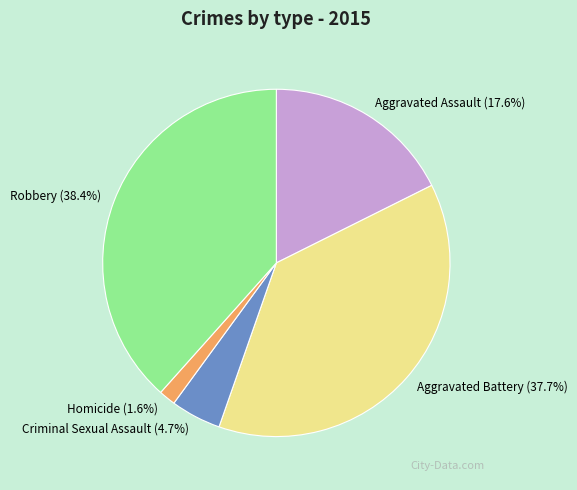

Does Criminal Sexual Assault account for over 50% of the chart?

No